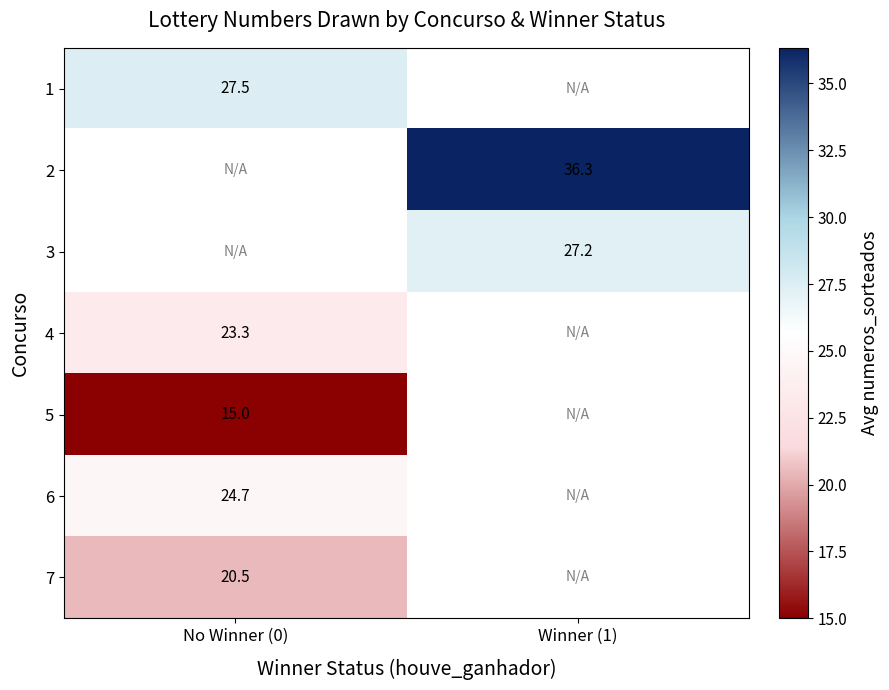

The value of 3 at Winner (1) is 38.6. True or false?

False